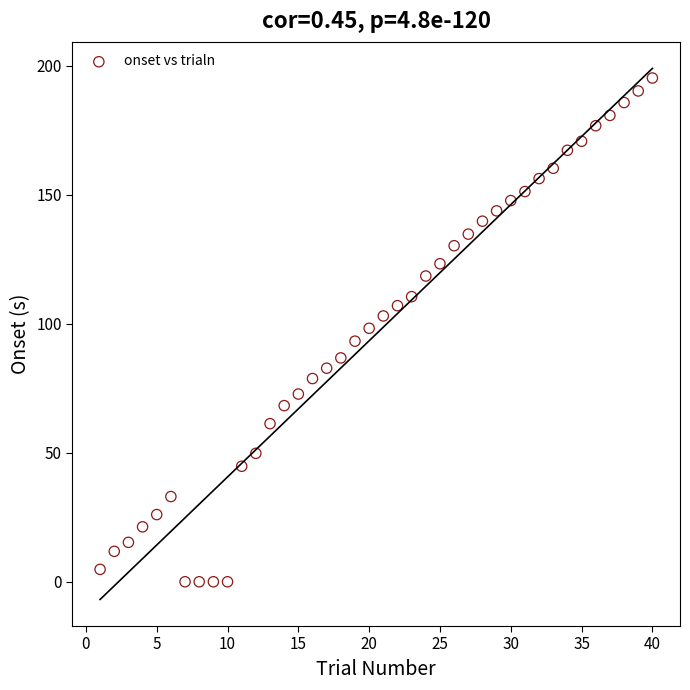

What is the range of X values (max minus min)?

39.0